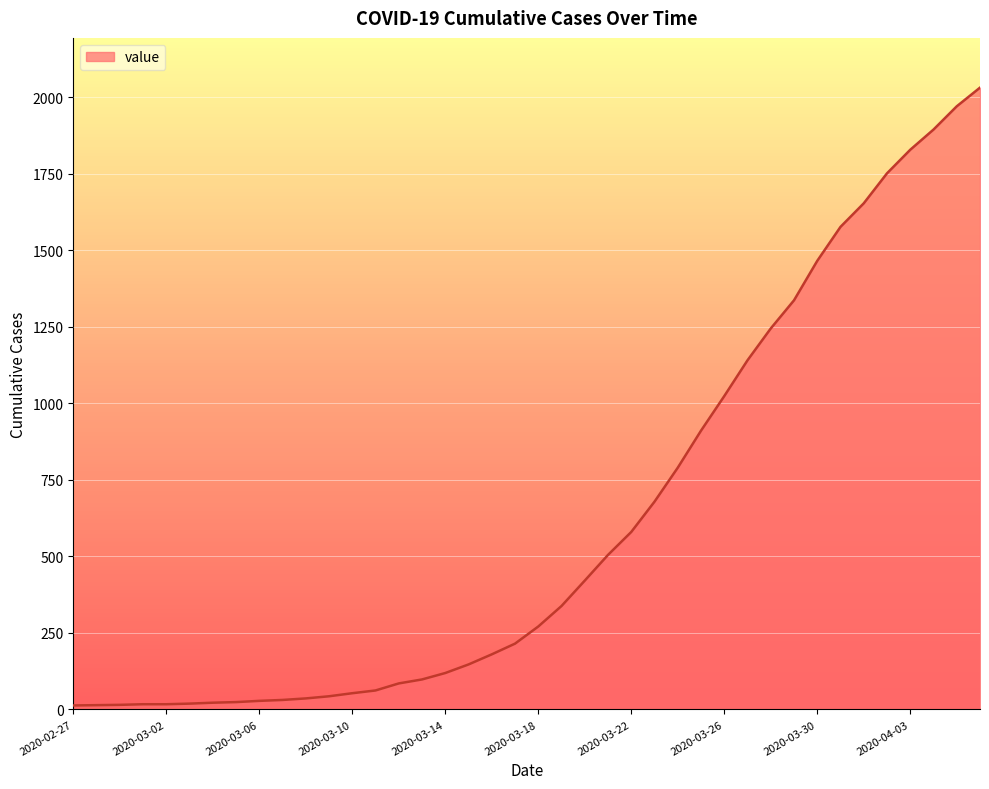

What is the difference between the maximum and minimum values?

2019